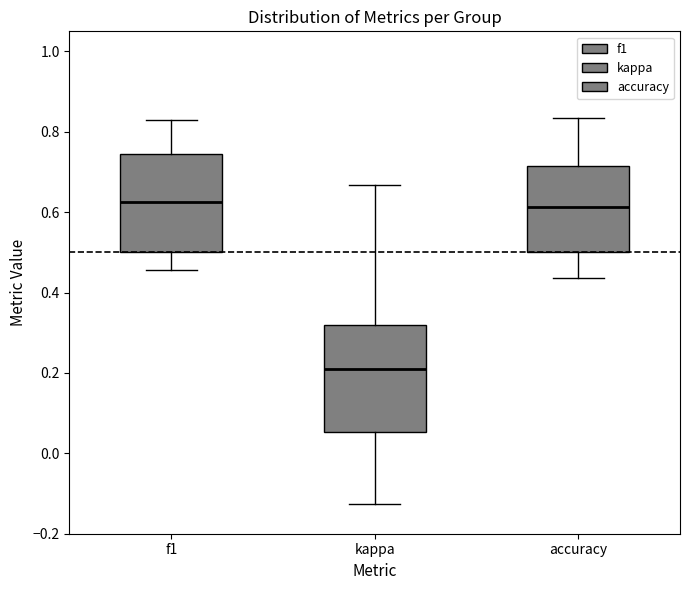

Comparing the boxes themselves (not the whiskers), which one is the tallest?

kappa